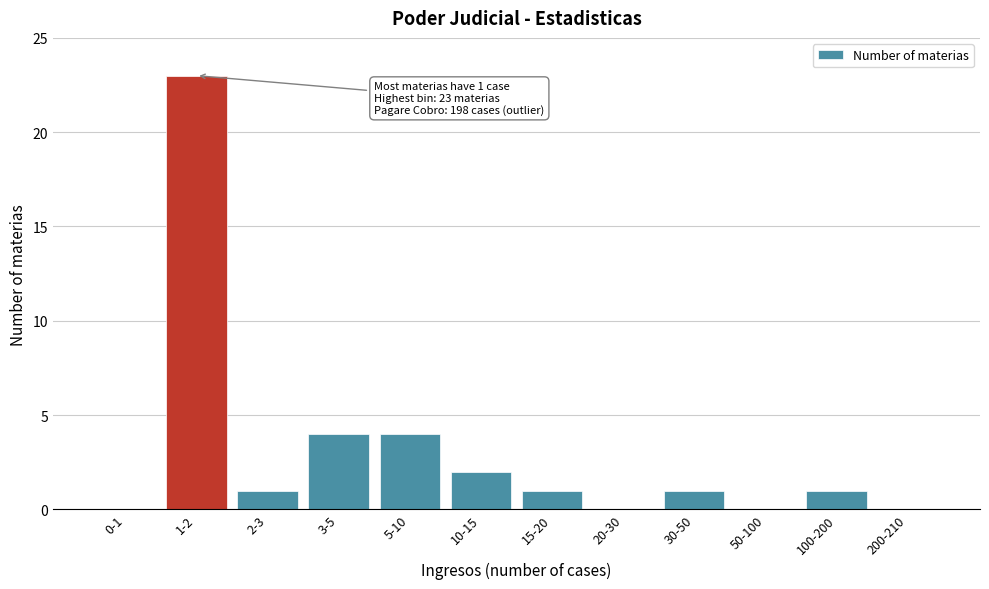

Reading left to right, what are all the values shown in this chart?

0-1=0	1-2=23	2-3=1	3-5=4	5-10=4	10-15=2	15-20=1	20-30=0	30-50=1	50-100=0	100-200=1	200-210=0